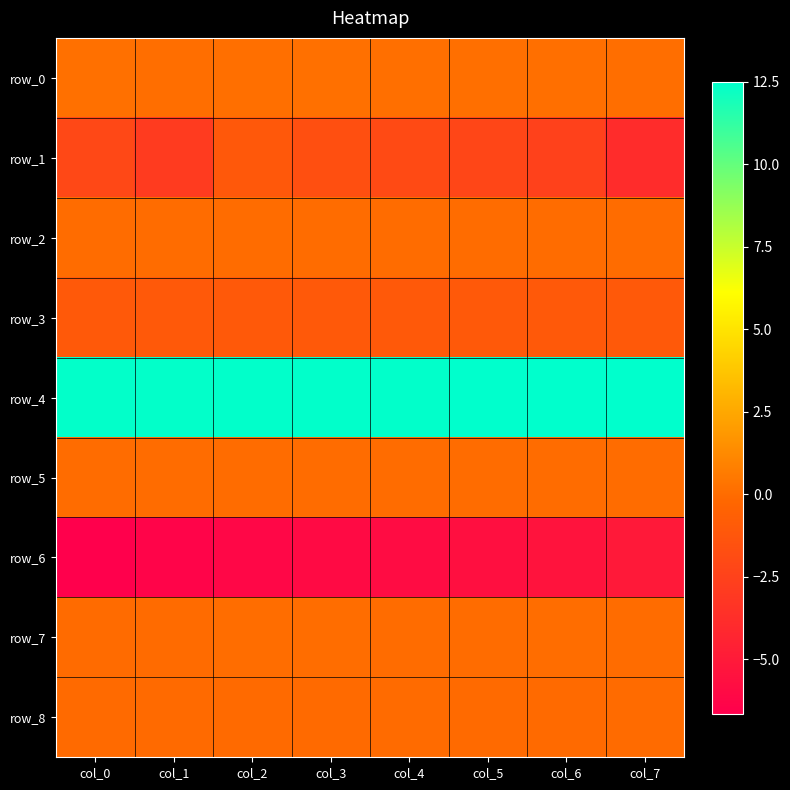

Which series has the largest range (max minus min)?

row_1